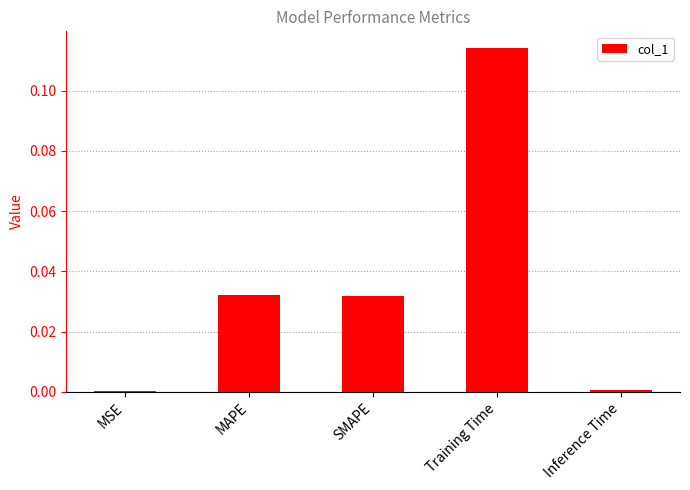

At which category does the chart reach its peak across all series?

Training Time